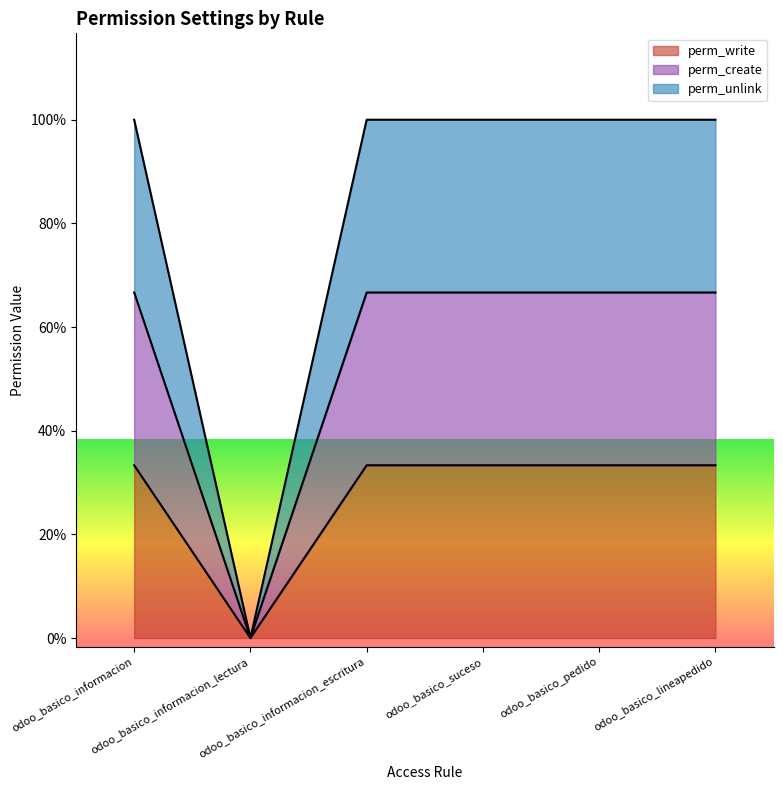

True or false: perm_create and perm_write cross at least once.

False